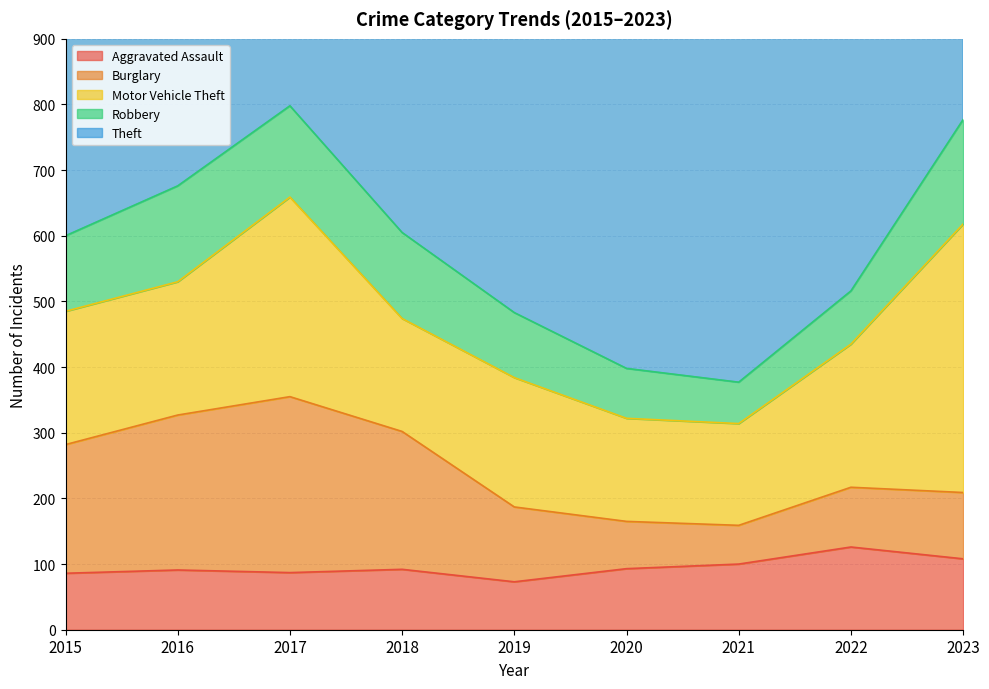

What is the spread (max minus min) of values at 2015?

587